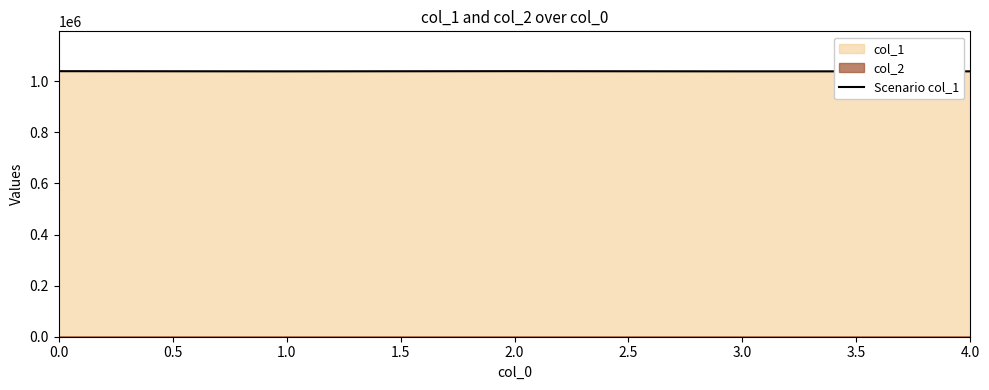

What is the change in value from 0.0 to 3.0?

-702